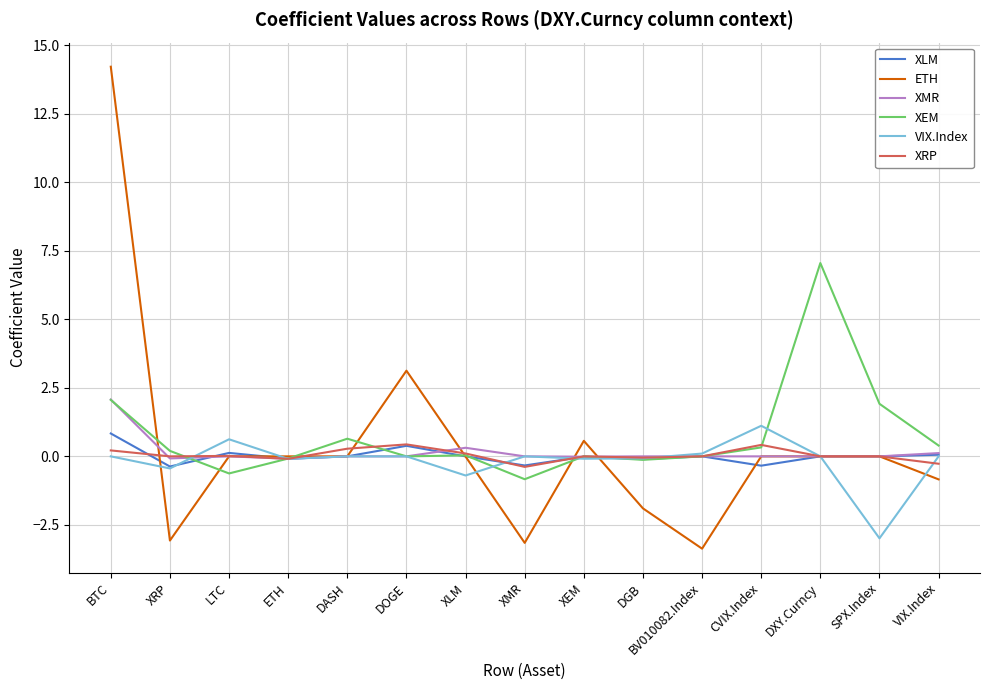

What is the difference between the second highest and minimum values in the XLM series?

0.8